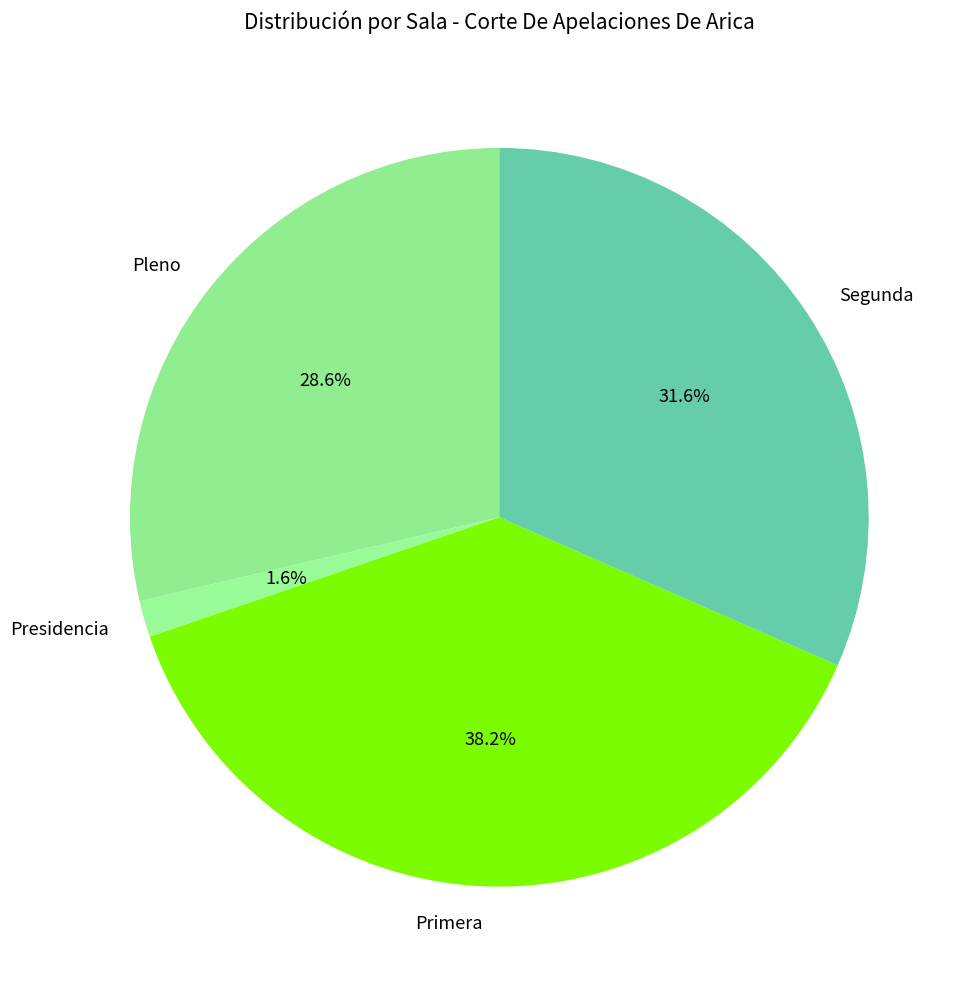

What percentage is NOT represented by Segunda?

68.4%